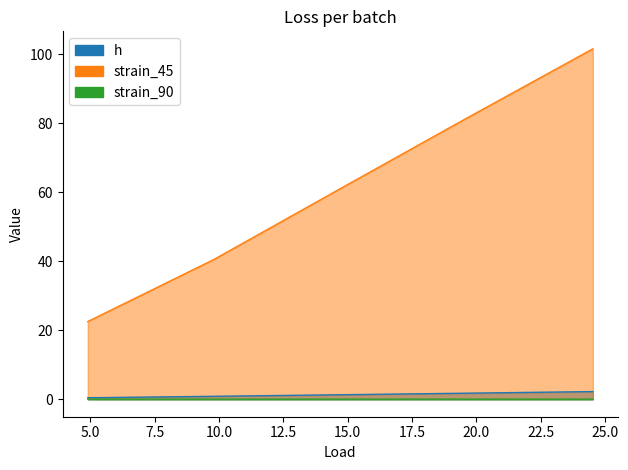

What is the value of the h point at the 4th from the left?

1.7